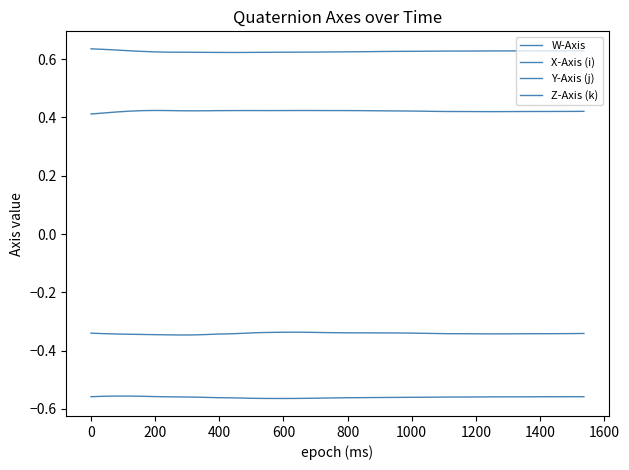

In X-Axis (i), how many points are higher than both neighbors (excluding endpoints)?

1